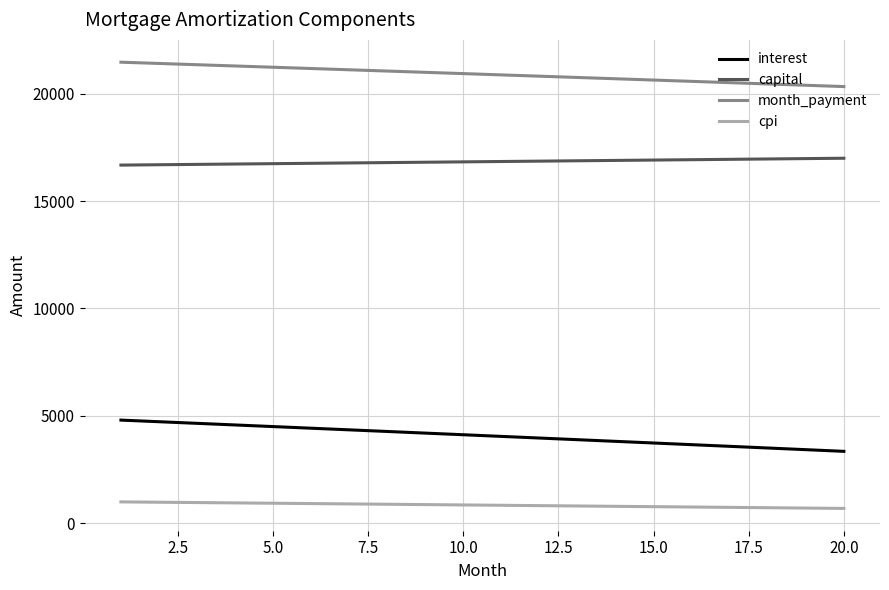

What is the average value of the cpi series?

833.2